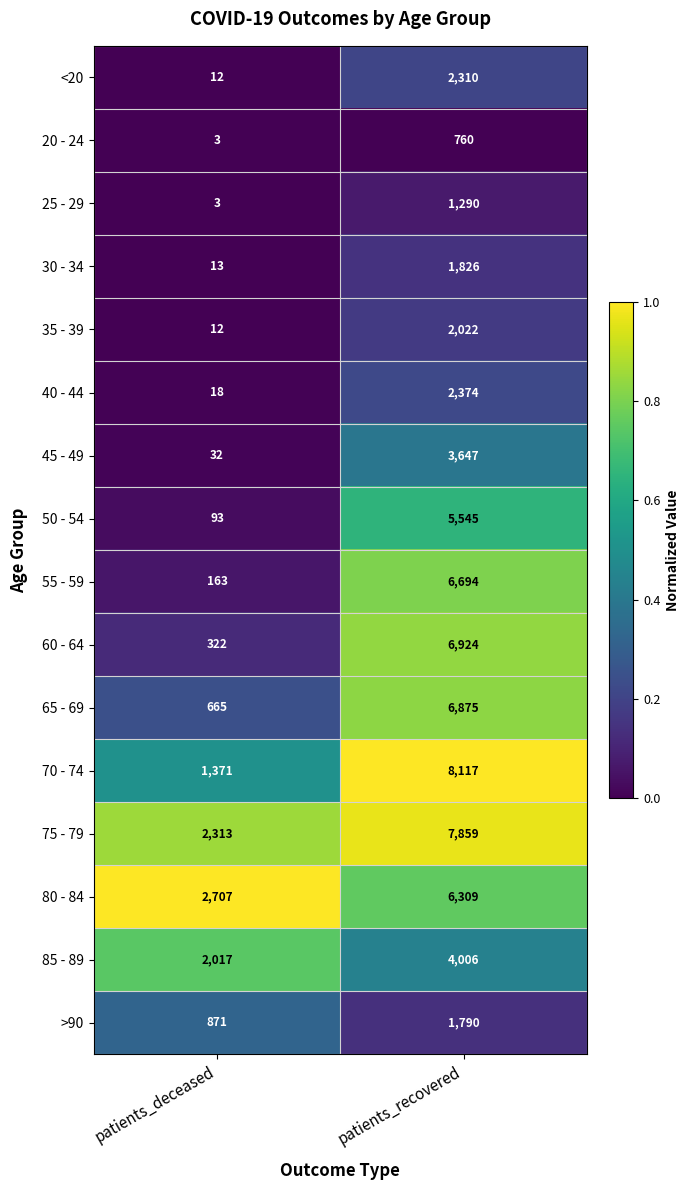

What is the spread (max minus min) of values at patients_recovered?

7357